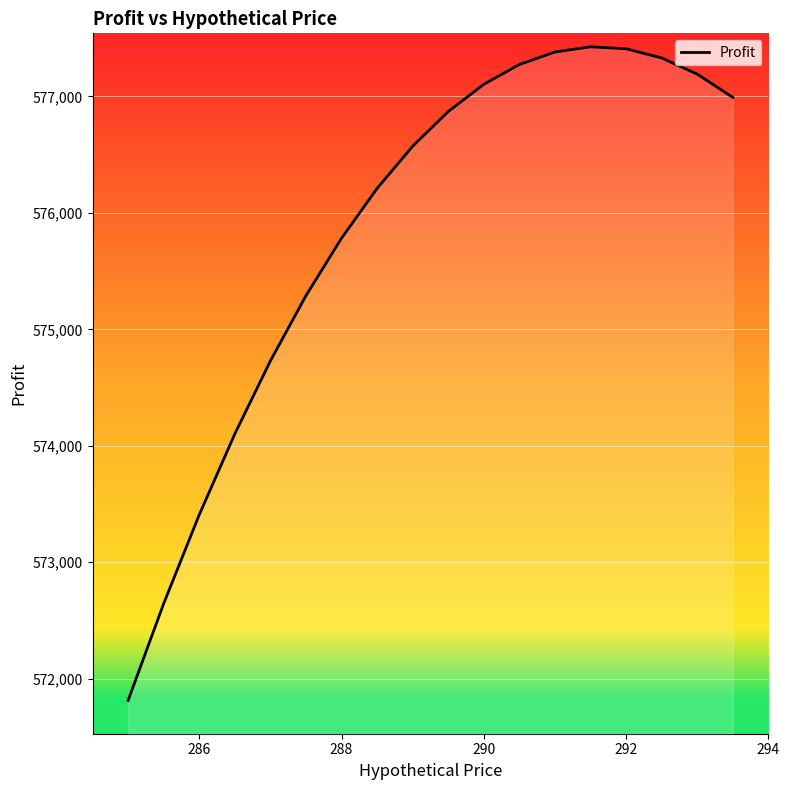

Does the chart have visible grid lines?

Yes